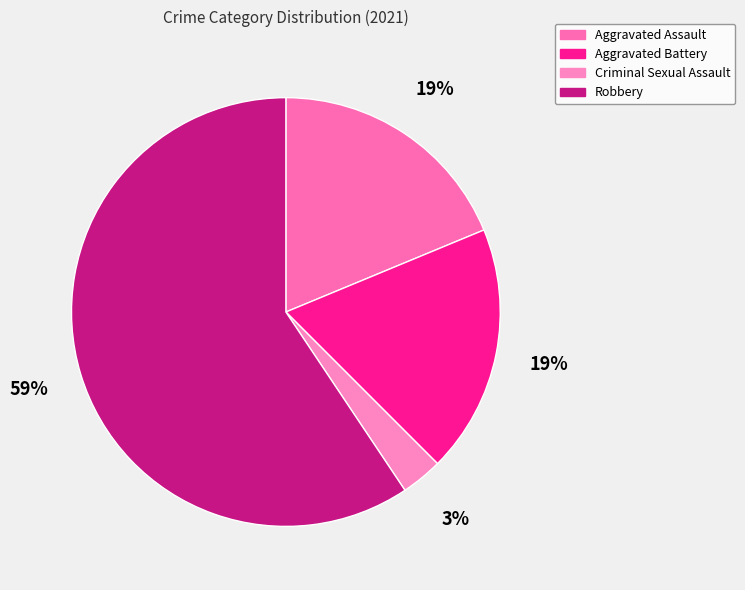

To the nearest percent, what is the difference between the largest and smallest slice percentages?

56%